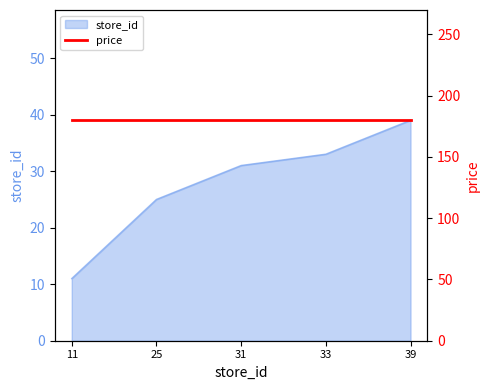

How many lines are shown in the chart?

1